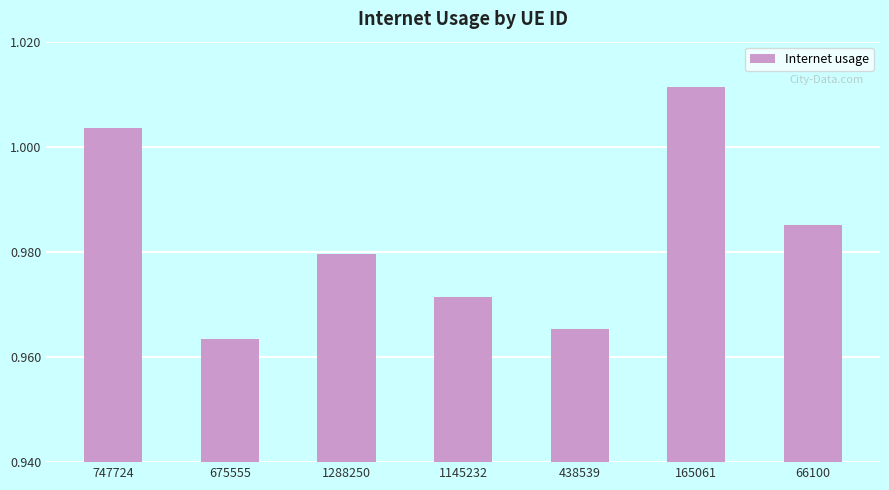

True or false: the data shows 0.5 at 675555.

False